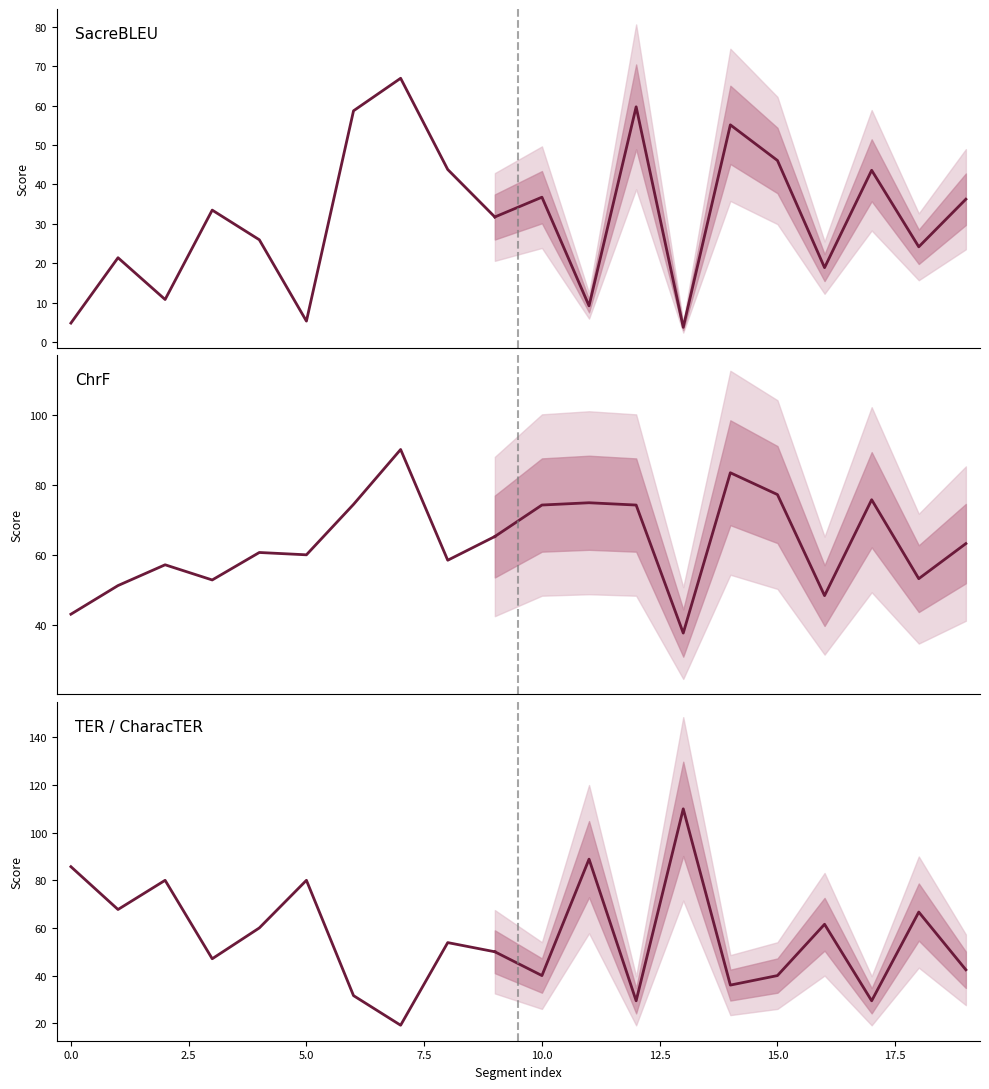

What is the average value of the TER / CharacTER series?

57.5